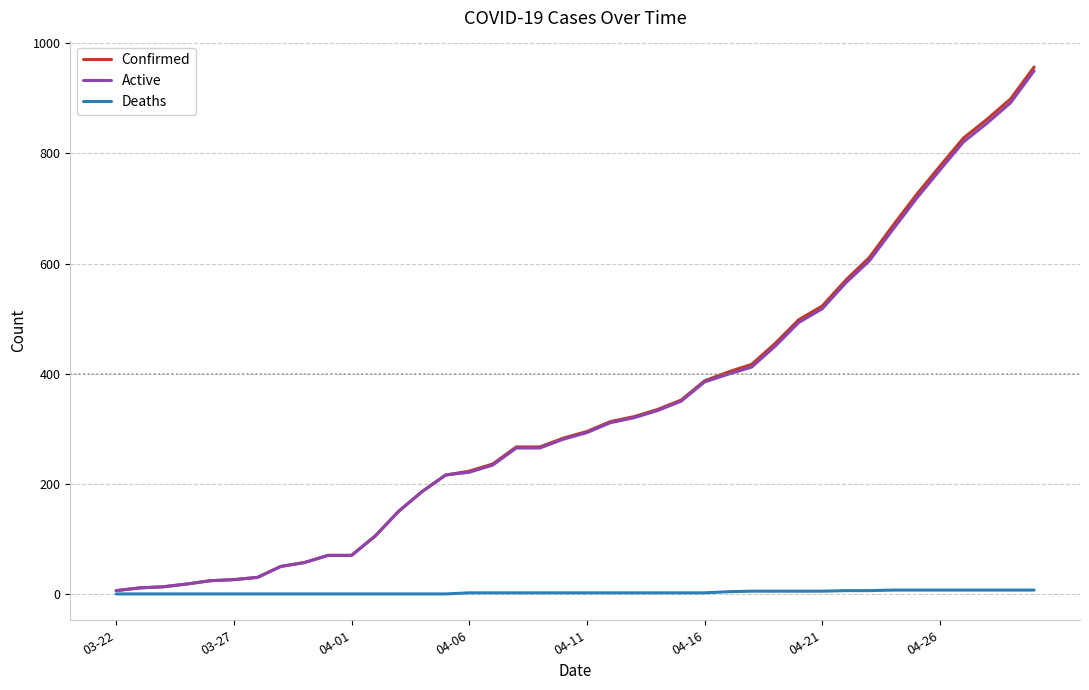

How many lines are shown in the chart?

3